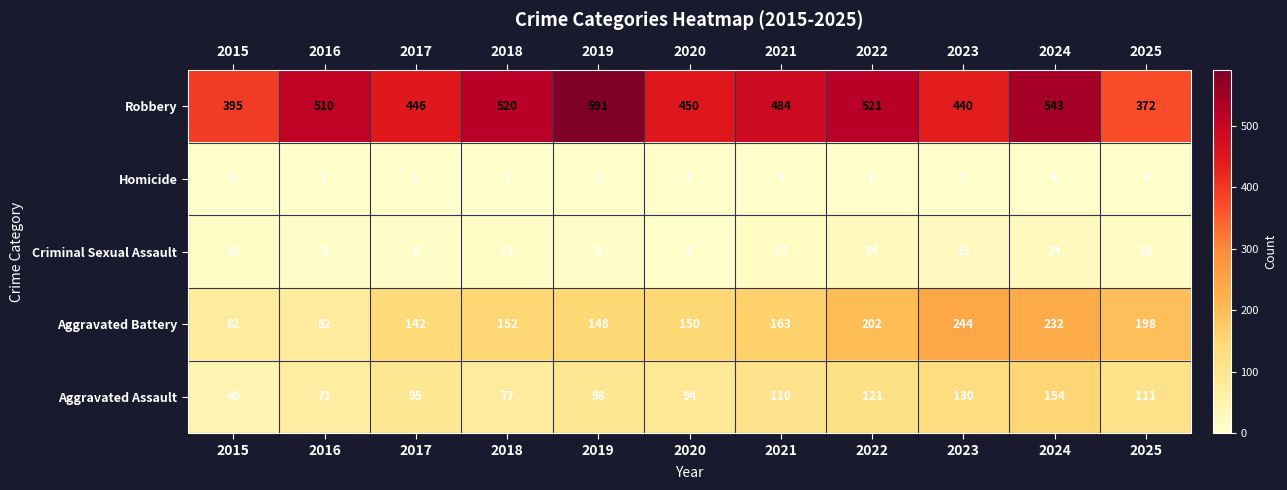

Between 2017 and 2021, which series saw the biggest shift?

Robbery